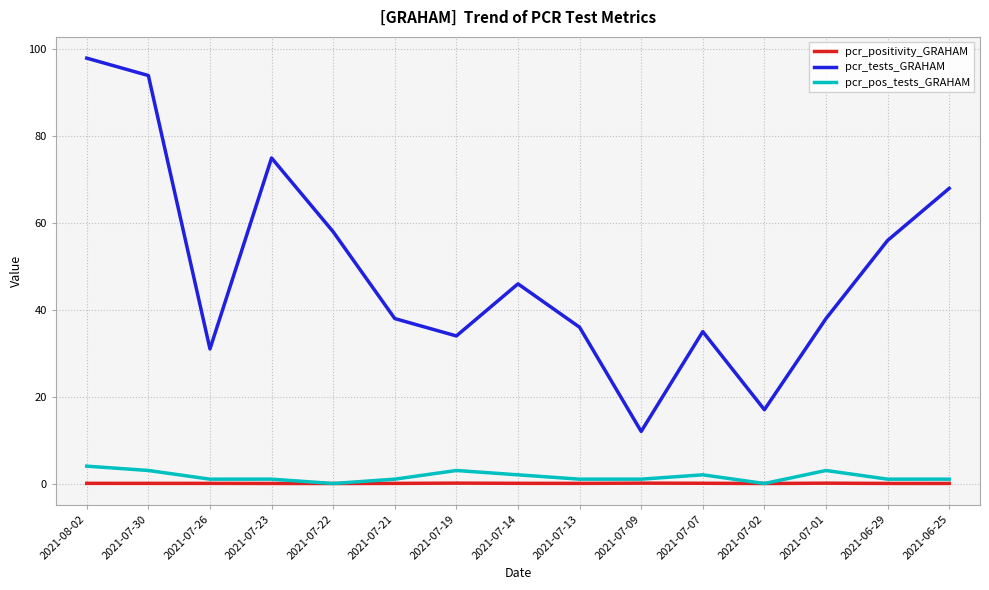

List the series in order of their peak value, highest first.

pcr_tests_GRAHAM, pcr_pos_tests_GRAHAM, pcr_positivity_GRAHAM